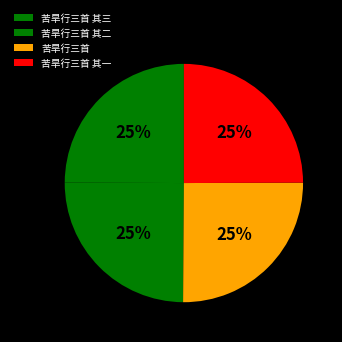

Does 苦旱行三首 account for over 50% of the chart?

No